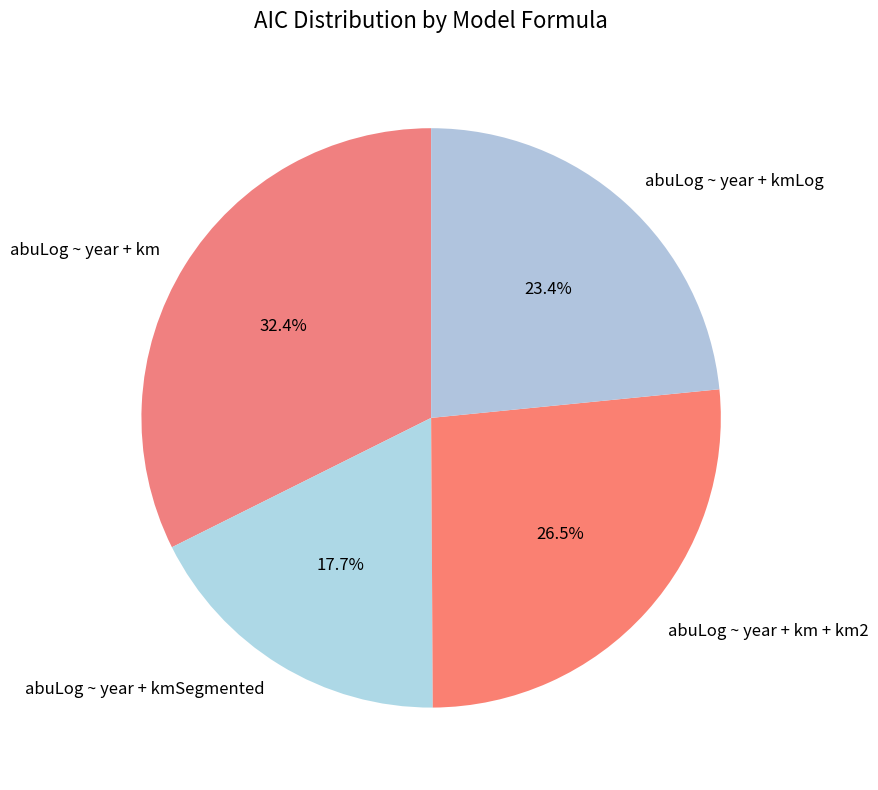

Which slice is the smallest?

abuLog ~ year + kmSegmented